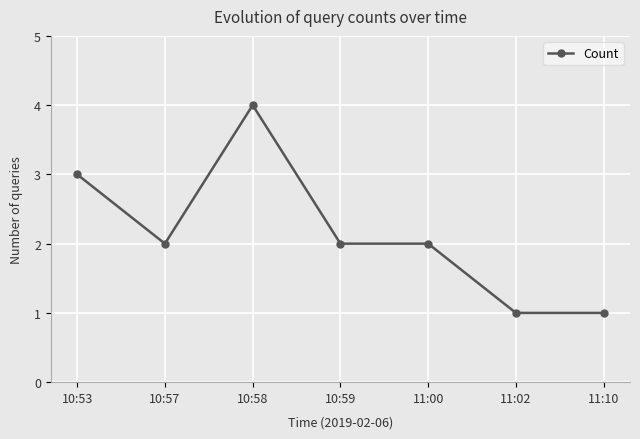

Reading right to left, transcribe all the data shown in this chart.

1	1	2	2	4	2	3